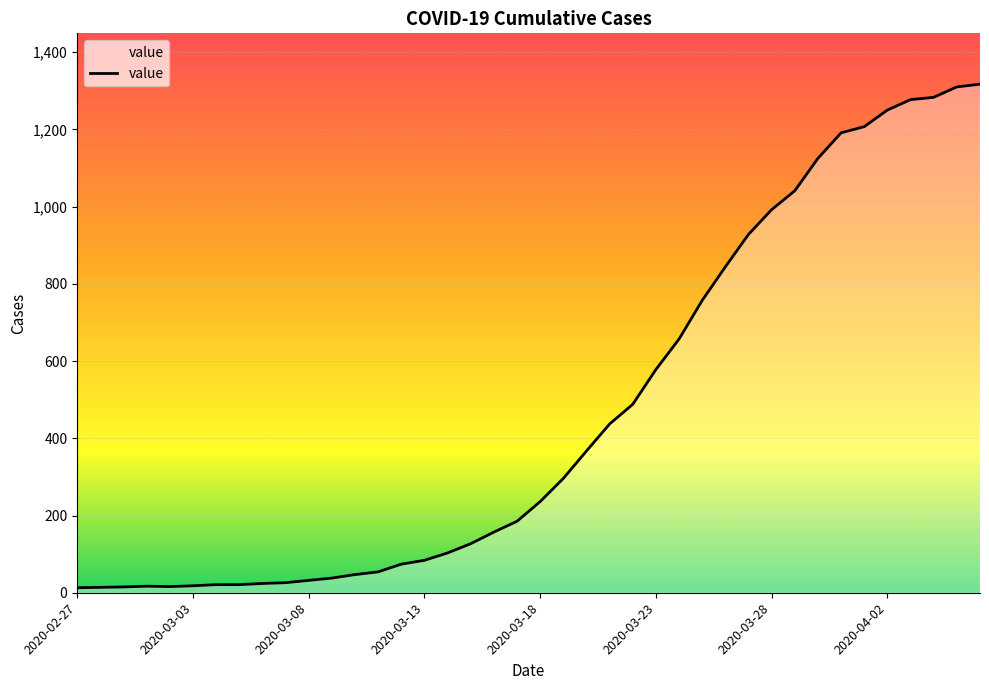

What is the difference between the maximum and minimum values?

1304